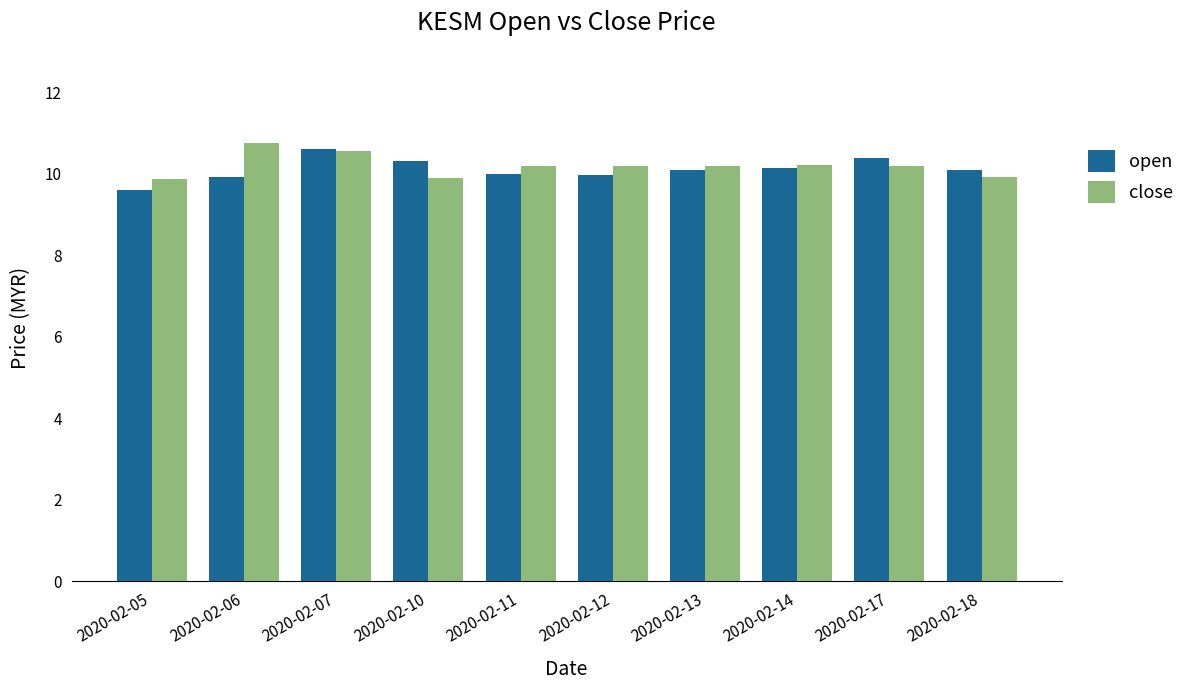

What are all the series names shown in the legend?

open, close